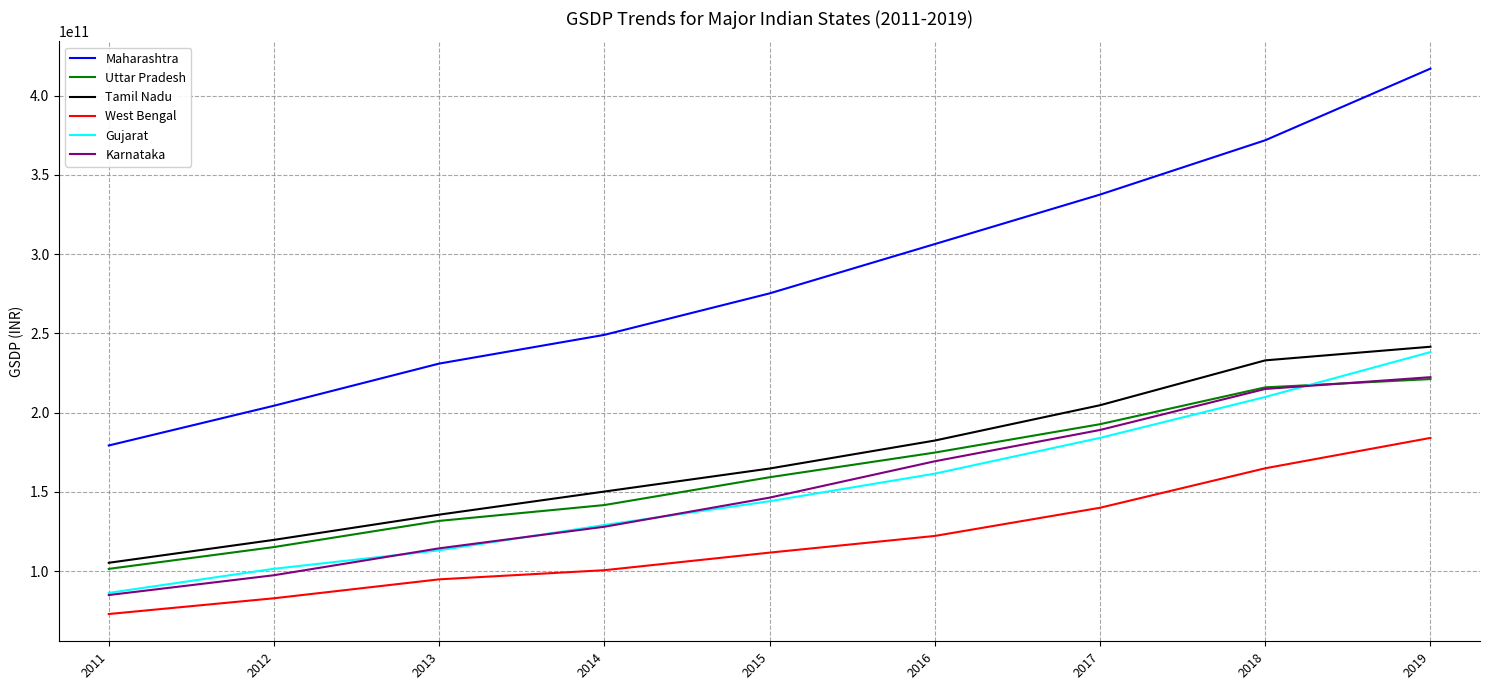

The value of Gujarat at 2019 is 238209300000. True or false?

True